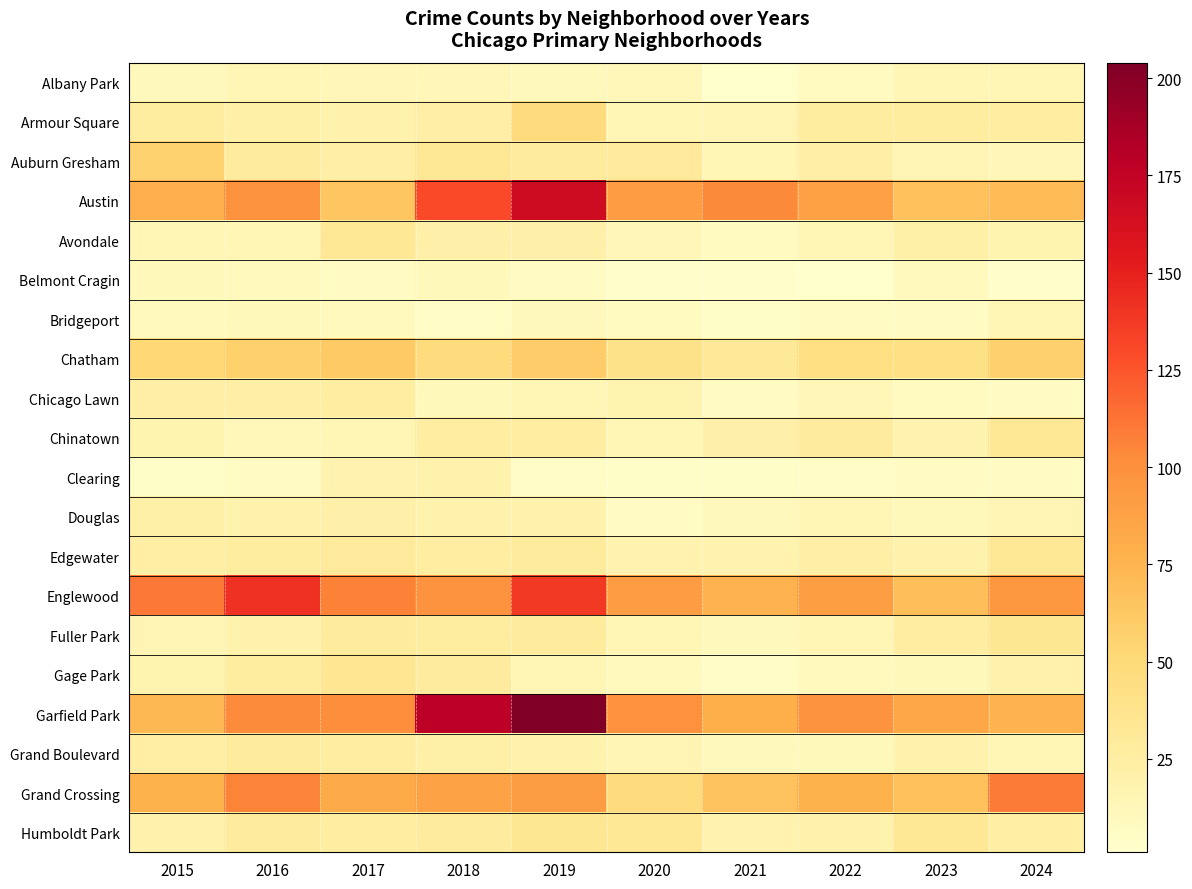

How many series are shown in this chart?

20